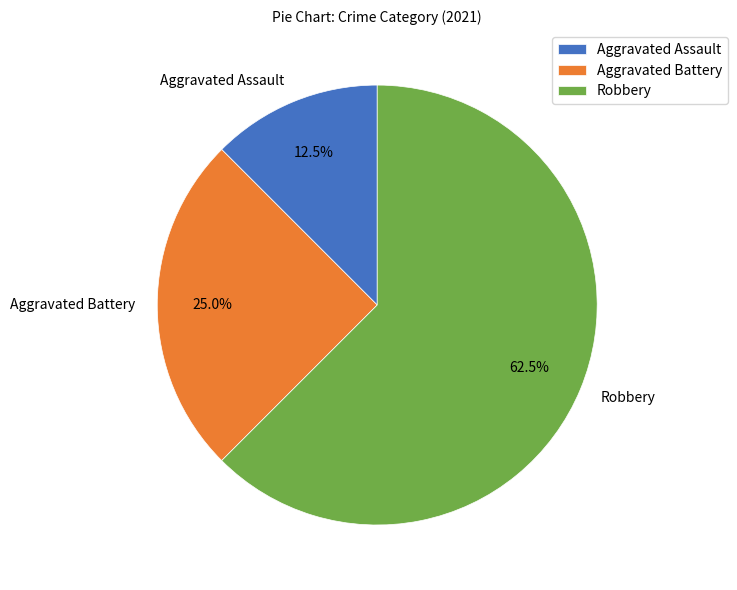

Is the sum of Aggravated Assault and Robbery greater than half?

Yes